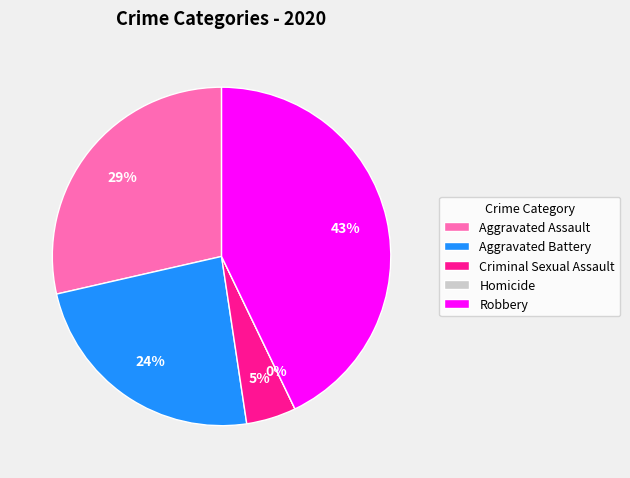

To the nearest percent, what percentage of the pie is Criminal Sexual Assault?

5%